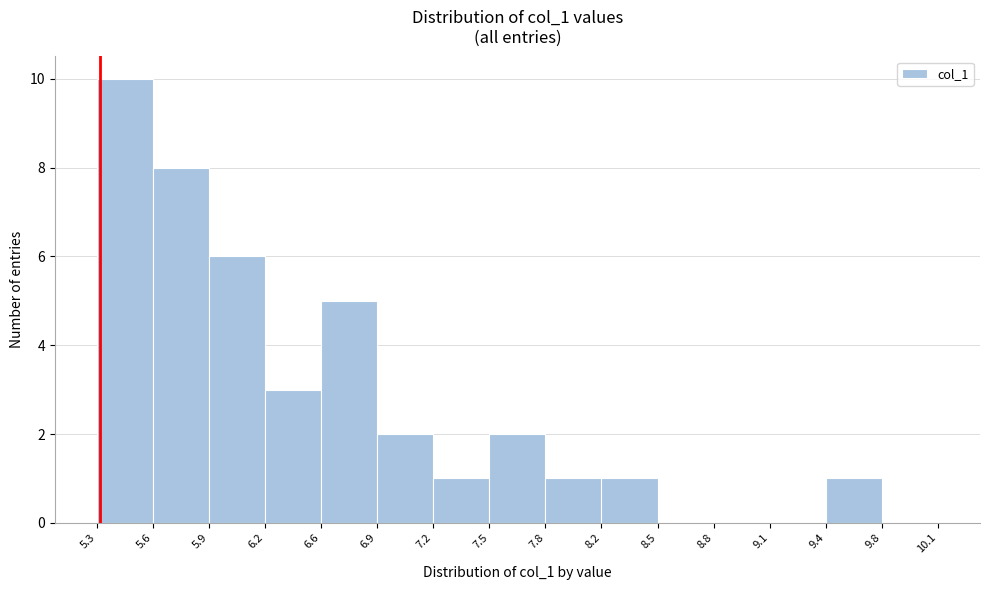

Reading left to right, transcribe this chart: for each bar, give the range it covers on the x-axis and its height. The values are not printed on the chart, so give them approximately, as read against the axis.

5.3 to 5.6: 10
5.6 to 5.9: 8
5.9 to 6.2: 6
6.2 to 6.6: 3
6.6 to 6.9: 5
6.9 to 7.2: 2
7.2 to 7.5: 1
7.5 to 7.8: 2
7.8 to 8.2: 1
8.2 to 8.5: 1
8.5 to 8.8: 0
8.8 to 9.1: 0
9.1 to 9.4: 0
9.4 to 9.8: 1
9.8 to 10.1: 0